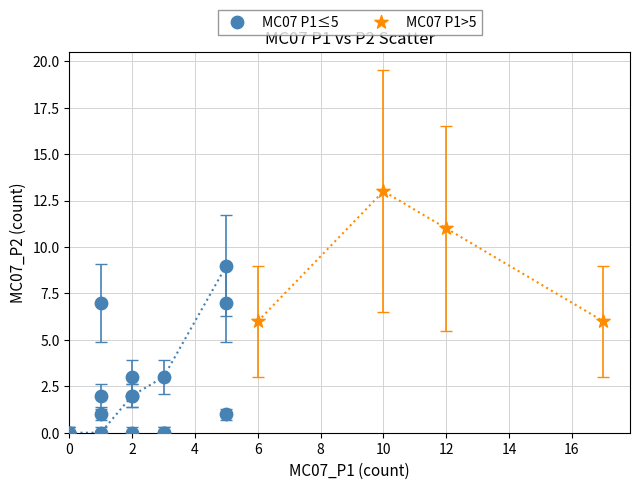

Which series reaches the maximum Y coordinate?

MC07 P1>5